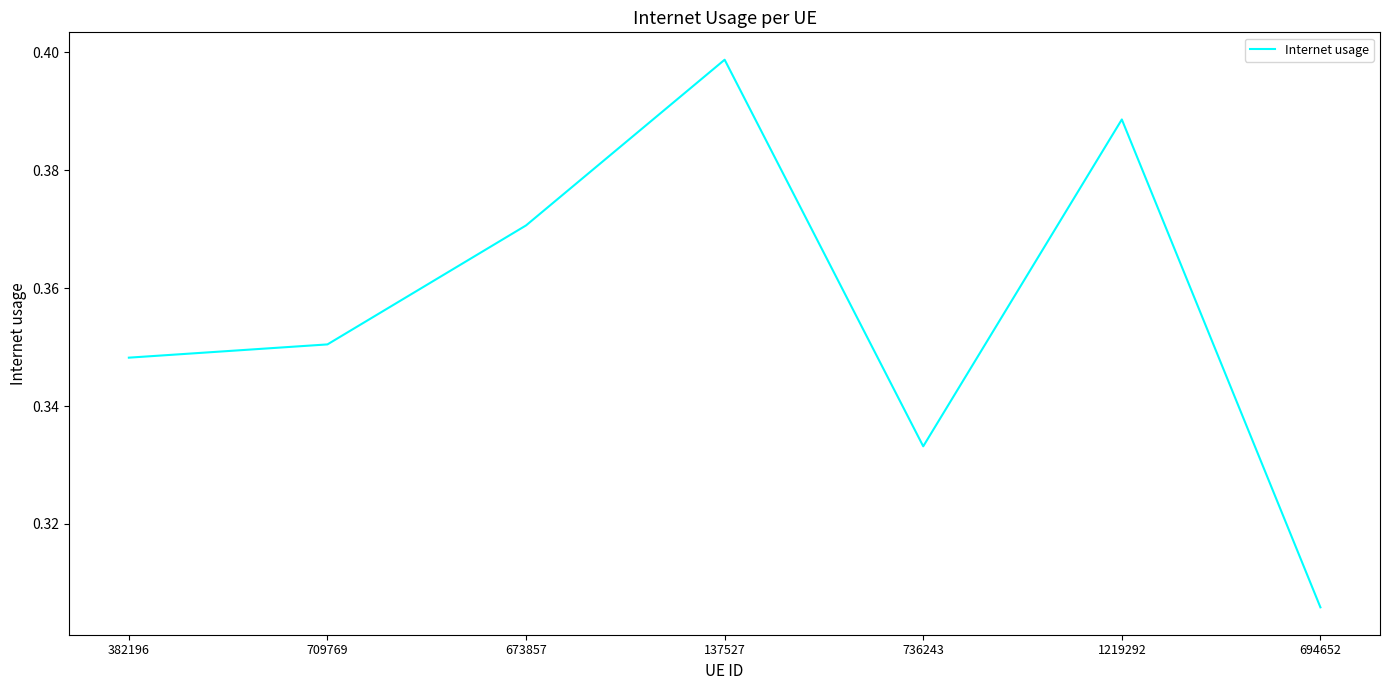

The chart shows a value of 0.1 at 673857. True or false?

False